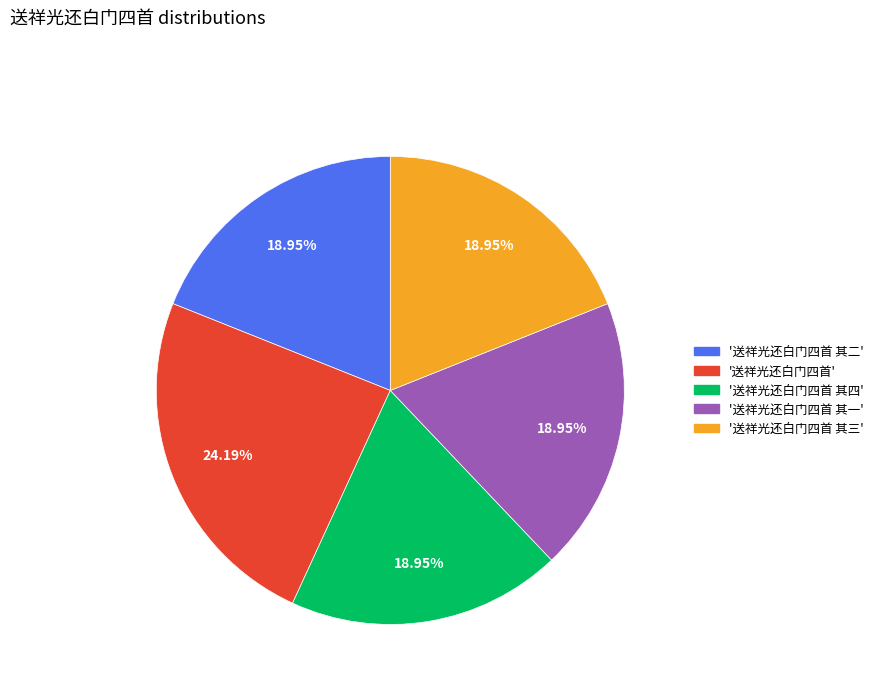

Is there a majority slice in this chart?

No